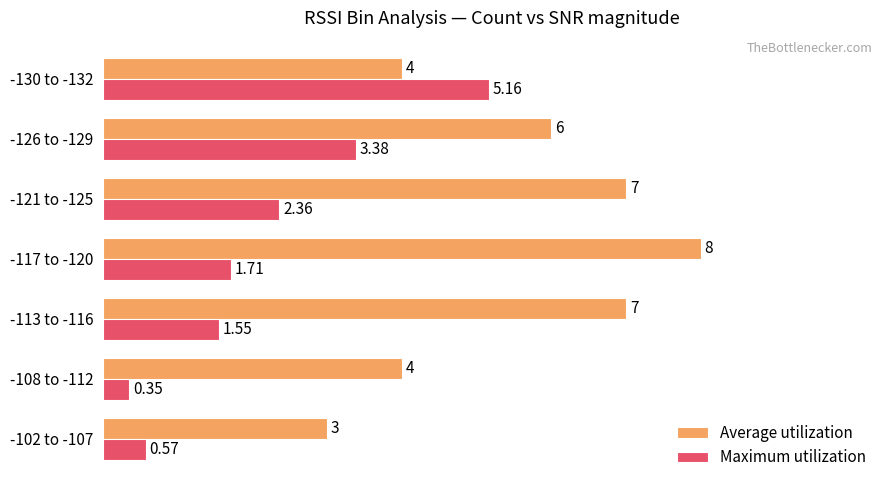

What is the difference between the second highest and second lowest values in the Average utilization series?

3.0